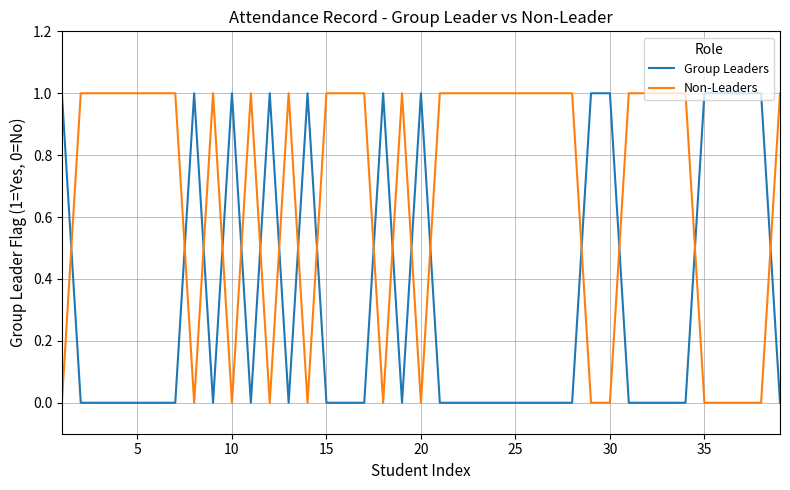

Rank the series by their average value, from lowest to highest.

Group Leaders, Non-Leaders